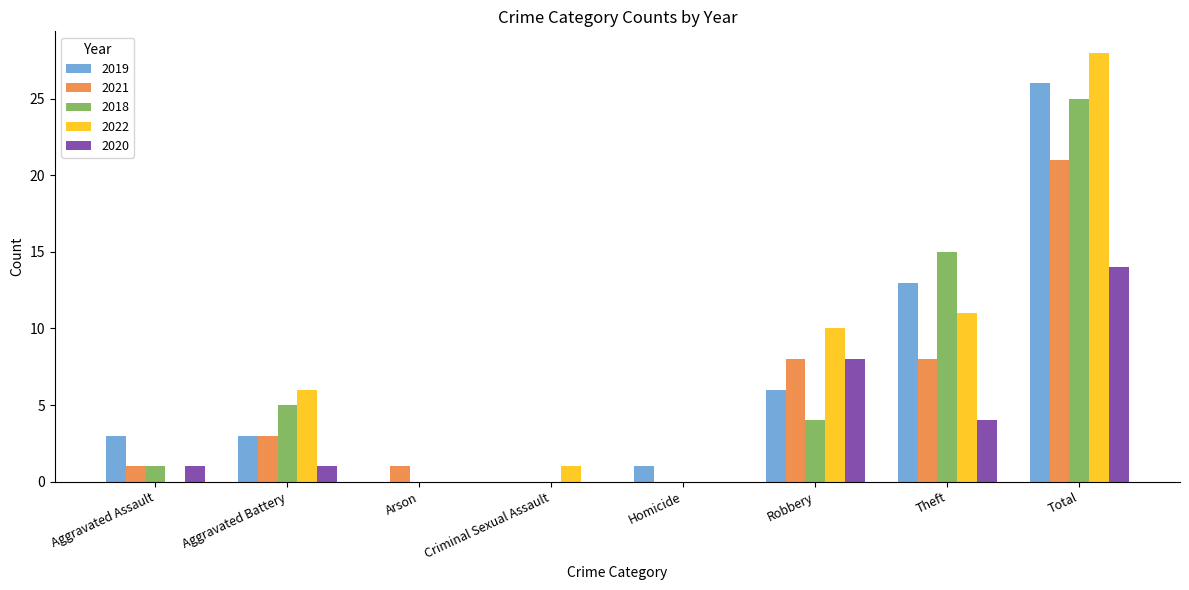

What is the sum of the 2020 values at Homicide and Robbery?

8